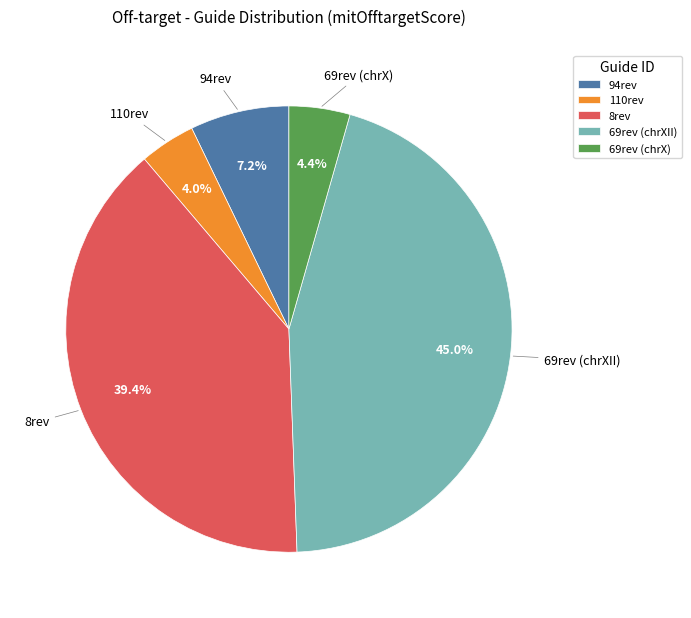

Do 69rev (chrXII) and 69rev (chrX) together represent more than half of the pie?

No